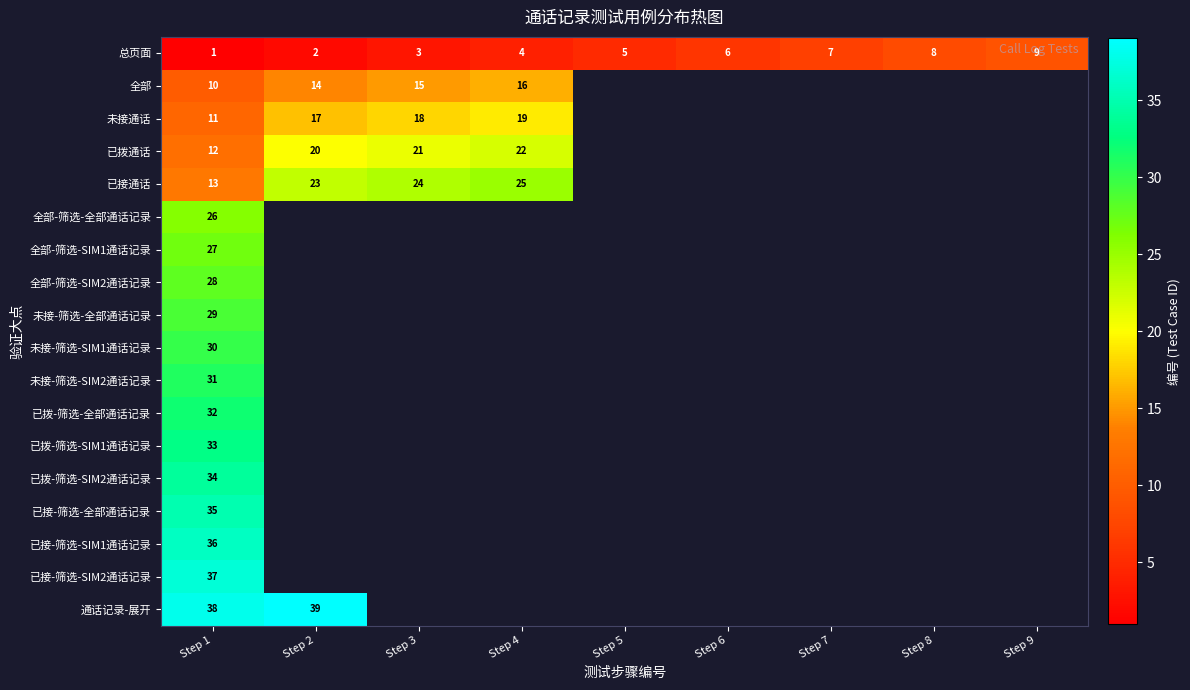

The 全部-筛选-SIM2通话记录 series shows 0 at Step 9. True or false?

True